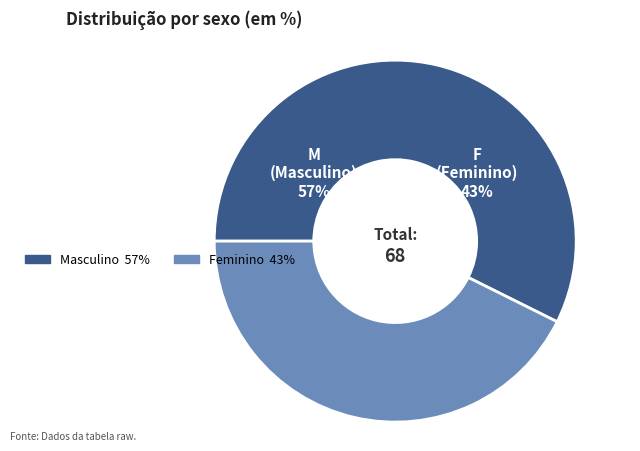

Which slice represents more than half of the pie?

M